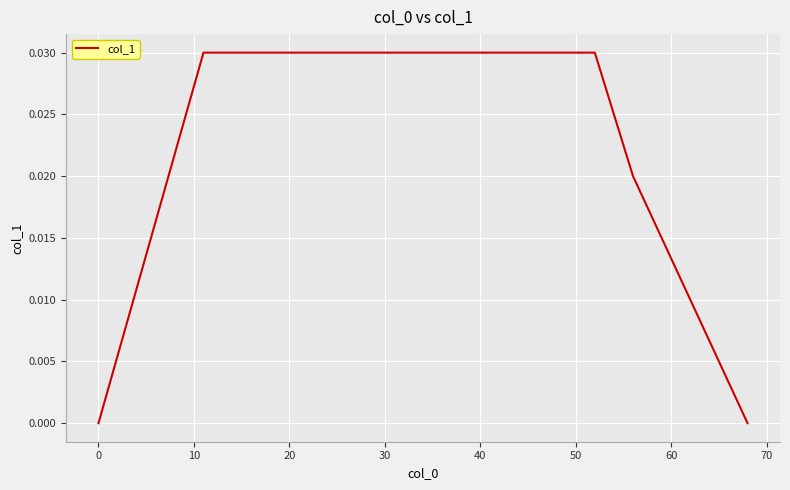

How many lines are shown in the chart?

1